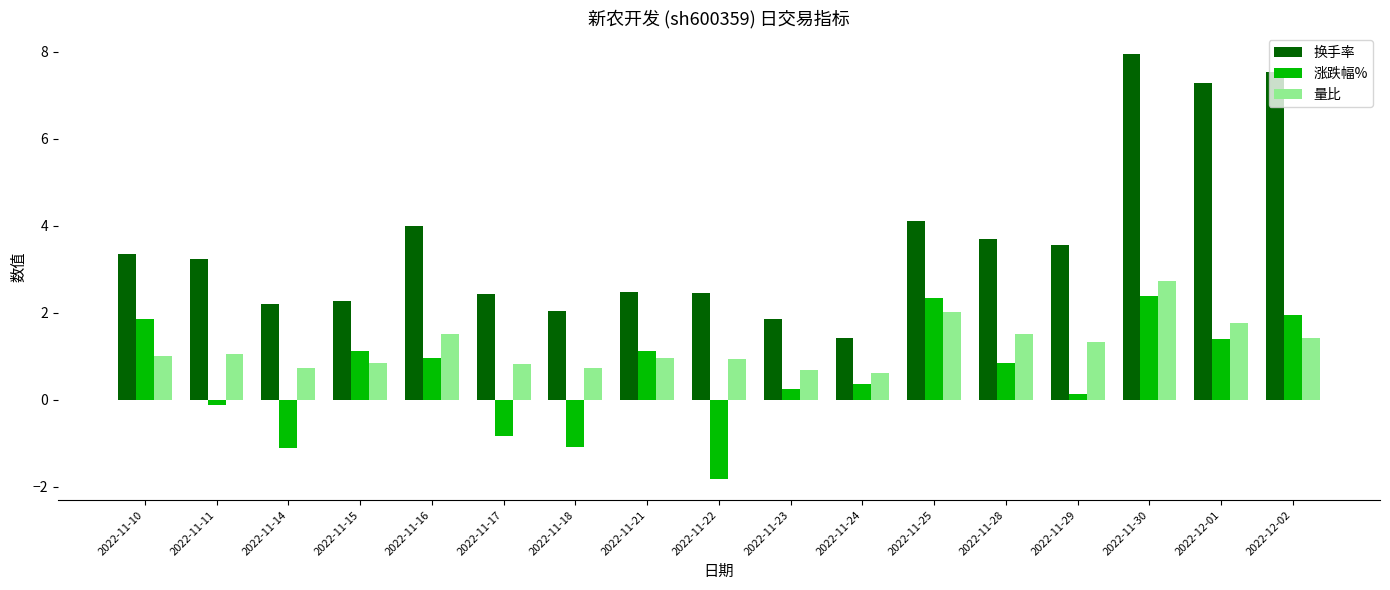

Which series changed the most between 2022-11-14 and 2022-11-25?

涨跌幅%